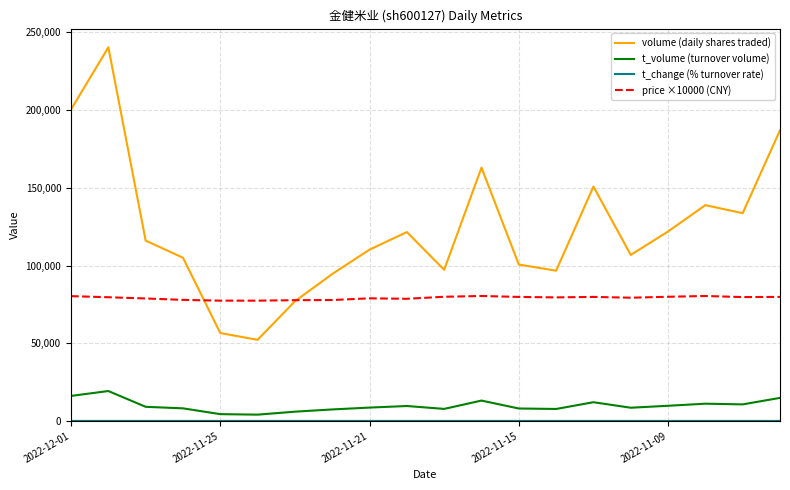

What is the highest value of the t_volume (turnover volume) series?

19249.0